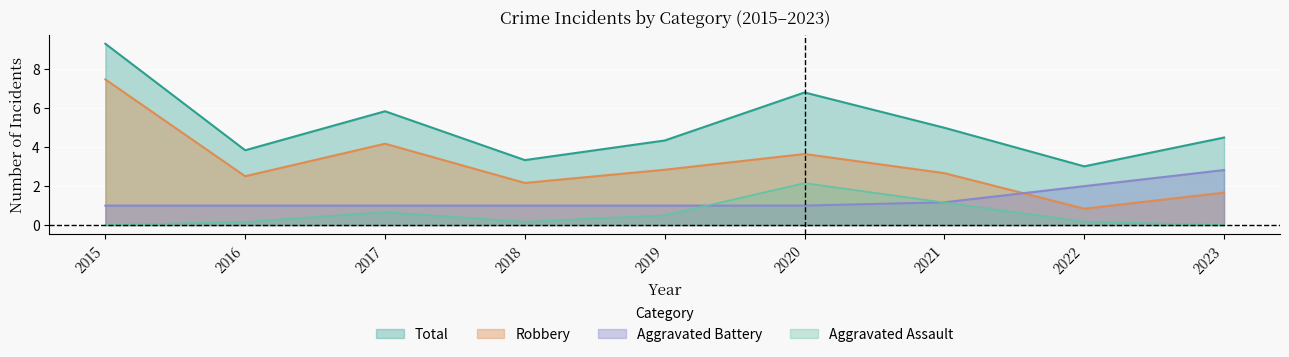

Which series changed the most between 2017 and 2021?

Robbery